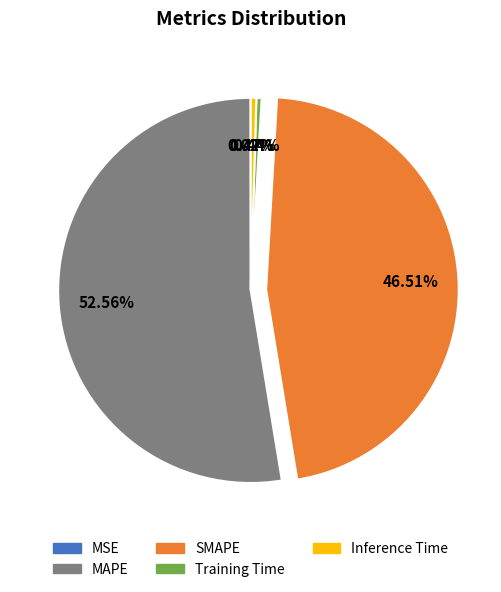

To the nearest percent, what is the difference between the largest and smallest slice percentages?

53%